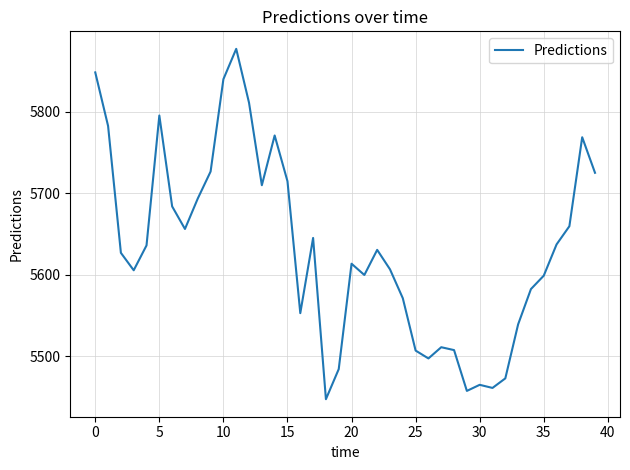

What is the smallest value displayed?

5447.2